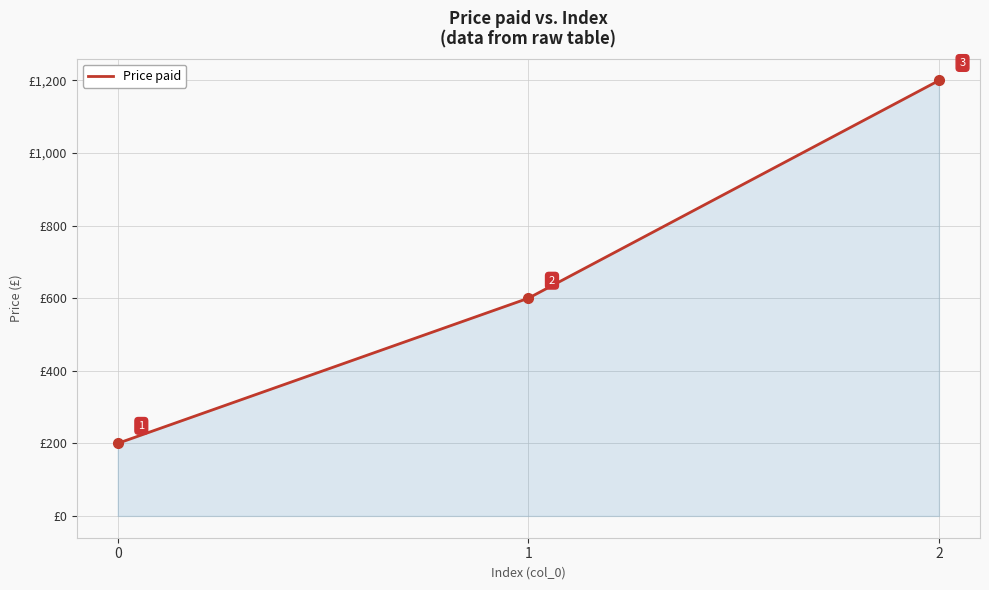

What is the sum of all values?

2000